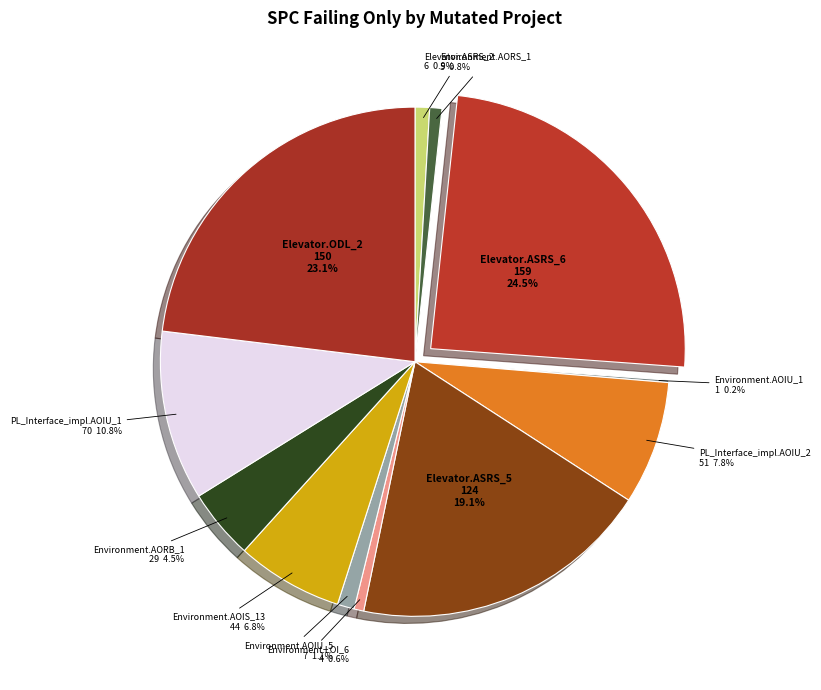

What percentage is NOT represented by Environment.LOI_6?

99.4%